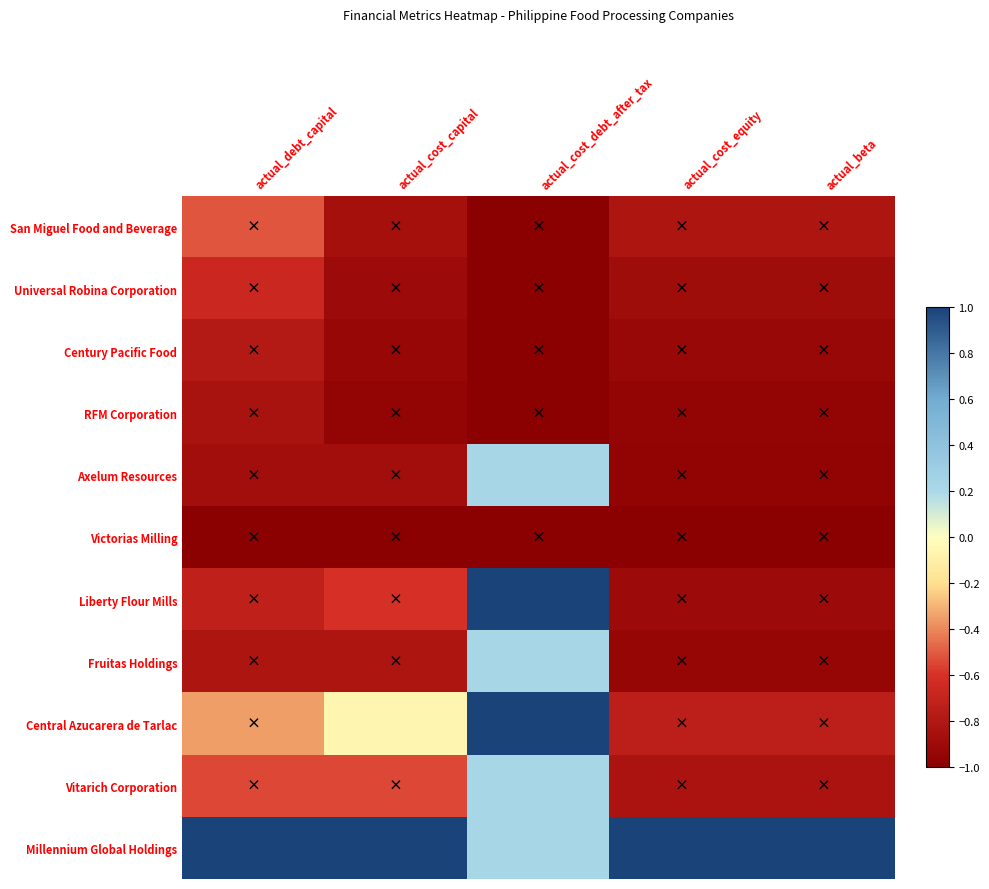

Reading left to right, what are all the values shown in this chart?

San Miguel Food and Beverage: actual_debt_capital=-0.5	actual_cost_capital=-0.9	actual_cost_debt_after_tax=-1.0	actual_cost_equity=-0.8	actual_beta=-0.8
Universal Robina Corporation: actual_debt_capital=-0.7	actual_cost_capital=-0.9	actual_cost_debt_after_tax=-1.0	actual_cost_equity=-0.9	actual_beta=-0.9
Century Pacific Food: actual_debt_capital=-0.8	actual_cost_capital=-0.9	actual_cost_debt_after_tax=-1.0	actual_cost_equity=-0.9	actual_beta=-0.9
RFM Corporation: actual_debt_capital=-0.8	actual_cost_capital=-1.0	actual_cost_debt_after_tax=-1.0	actual_cost_equity=-0.9	actual_beta=-0.9
Axelum Resources: actual_debt_capital=-0.9	actual_cost_capital=-0.9	actual_cost_debt_after_tax=0.2	actual_cost_equity=-1.0	actual_beta=-1.0
Victorias Milling: actual_debt_capital=-1.0	actual_cost_capital=-1.0	actual_cost_debt_after_tax=-1.0	actual_cost_equity=-1.0	actual_beta=-1.0
Liberty Flour Mills: actual_debt_capital=-0.7	actual_cost_capital=-0.6	actual_cost_debt_after_tax=1.0	actual_cost_equity=-0.9	actual_beta=-0.9
Fruitas Holdings: actual_debt_capital=-0.8	actual_cost_capital=-0.8	actual_cost_debt_after_tax=0.2	actual_cost_equity=-0.9	actual_beta=-0.9
Central Azucarera de Tarlac: actual_debt_capital=-0.3	actual_cost_capital=-0.1	actual_cost_debt_after_tax=1.0	actual_cost_equity=-0.7	actual_beta=-0.7
Vitarich Corporation: actual_debt_capital=-0.5	actual_cost_capital=-0.5	actual_cost_debt_after_tax=0.2	actual_cost_equity=-0.8	actual_beta=-0.8
Millennium Global Holdings: actual_debt_capital=1.0	actual_cost_capital=1.0	actual_cost_debt_after_tax=0.2	actual_cost_equity=1.0	actual_beta=1.0